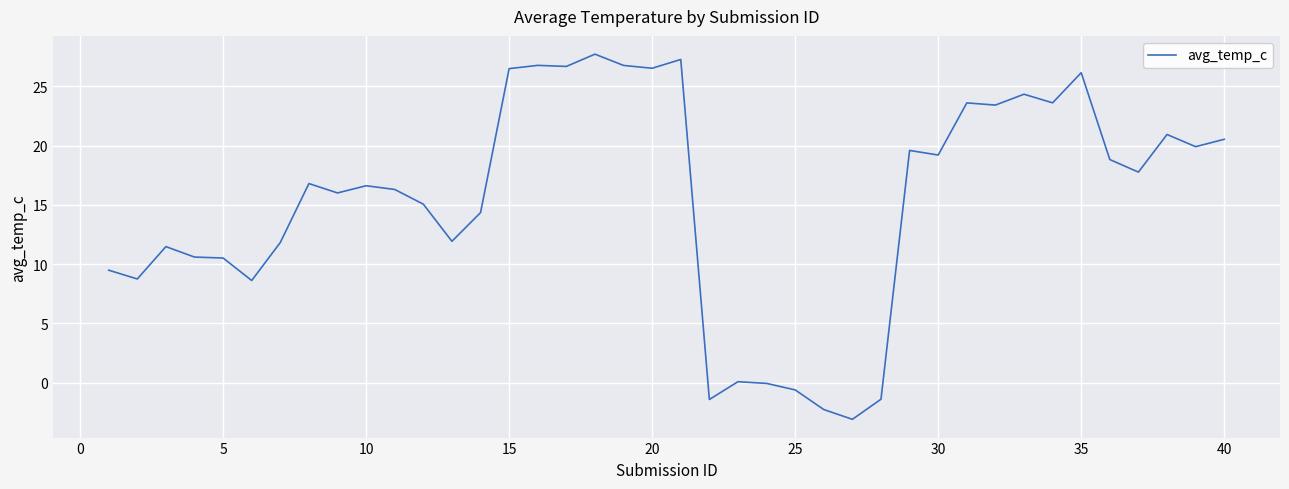

True or false: there are more than 0 points higher than both neighbors.

True